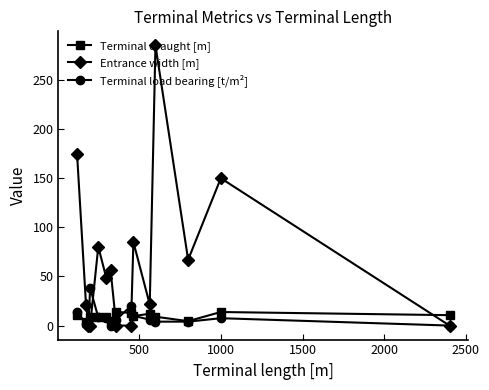

Rank the series by their maximum value, from lowest to highest.

Terminal draught [m], Terminal load bearing [t/m²], Entrance width [m]